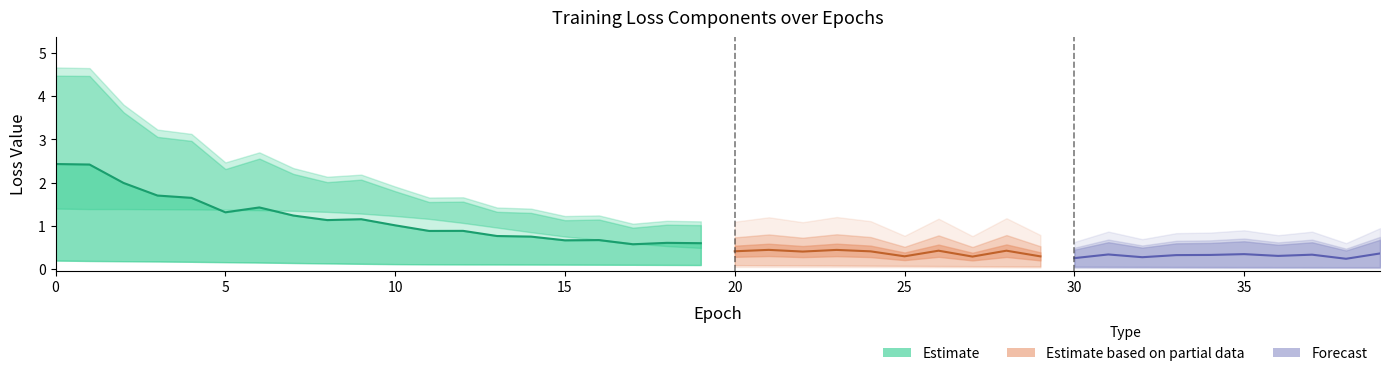

Between 11 and 34, which is larger?

11